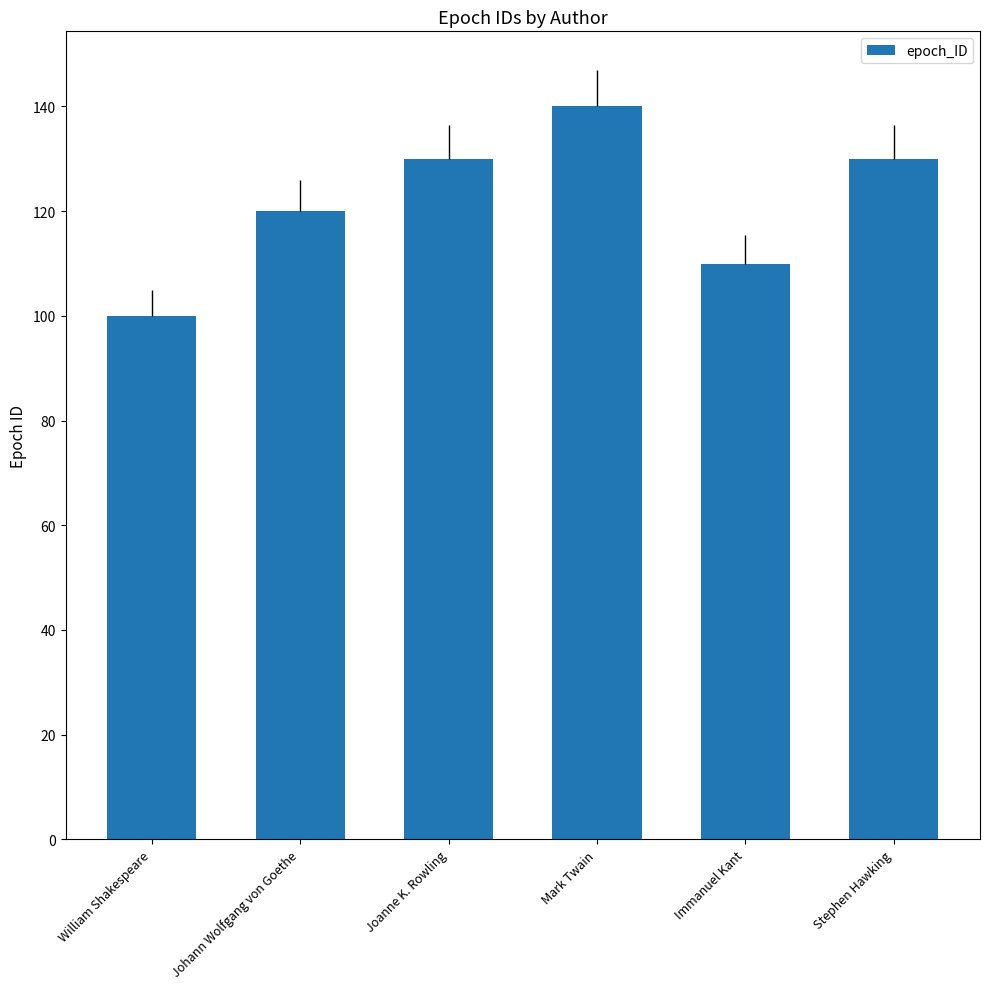

What is the label of the 2nd bar from the left?

Johann Wolfgang von Goethe